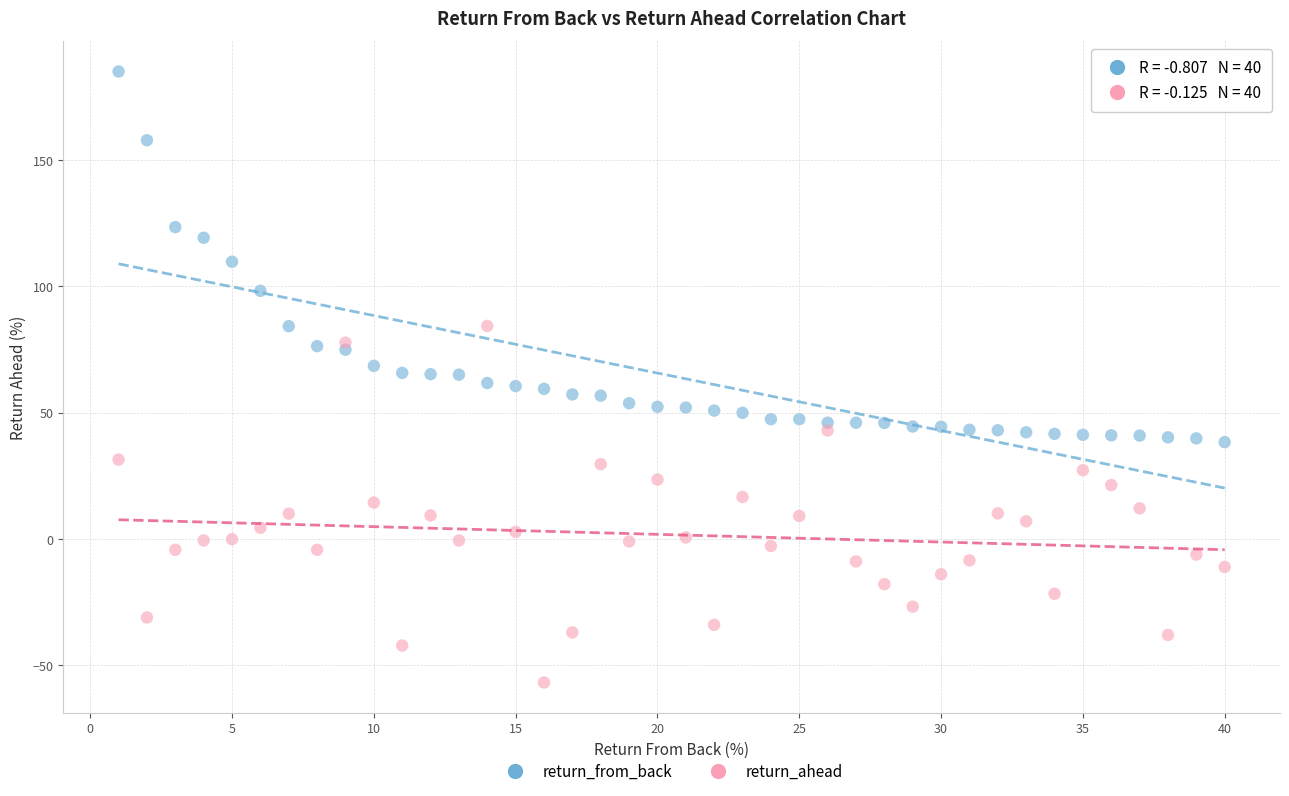

Which series contains the lowest Y value?

return_ahead